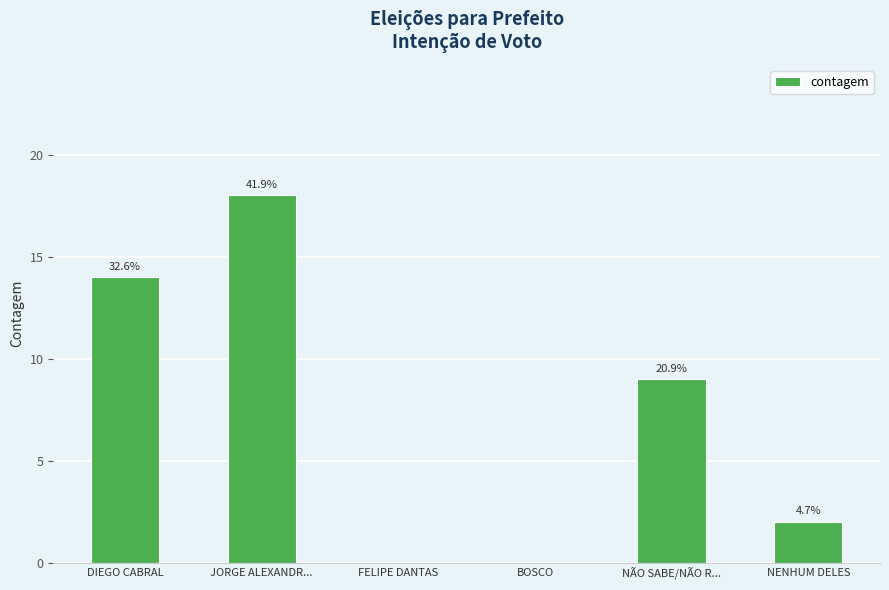

What is the difference between the maximum and second lowest values?

18